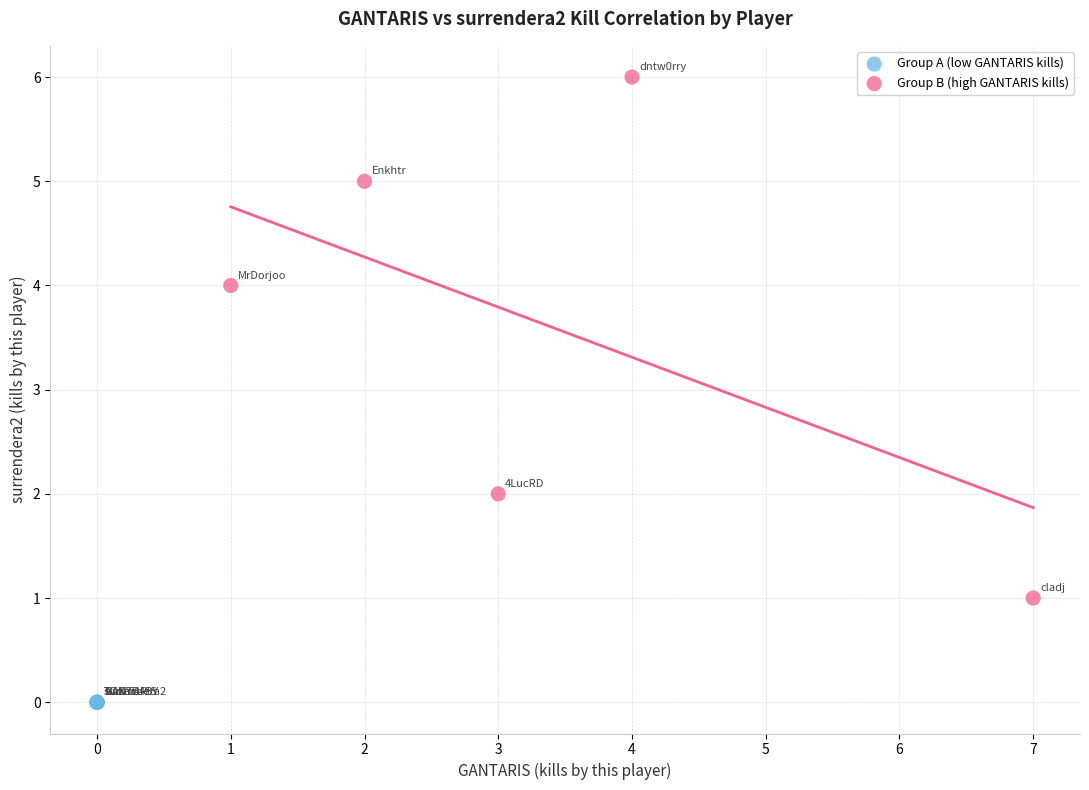

Which series contains the highest Y value?

Group B (high GANTARIS kills)